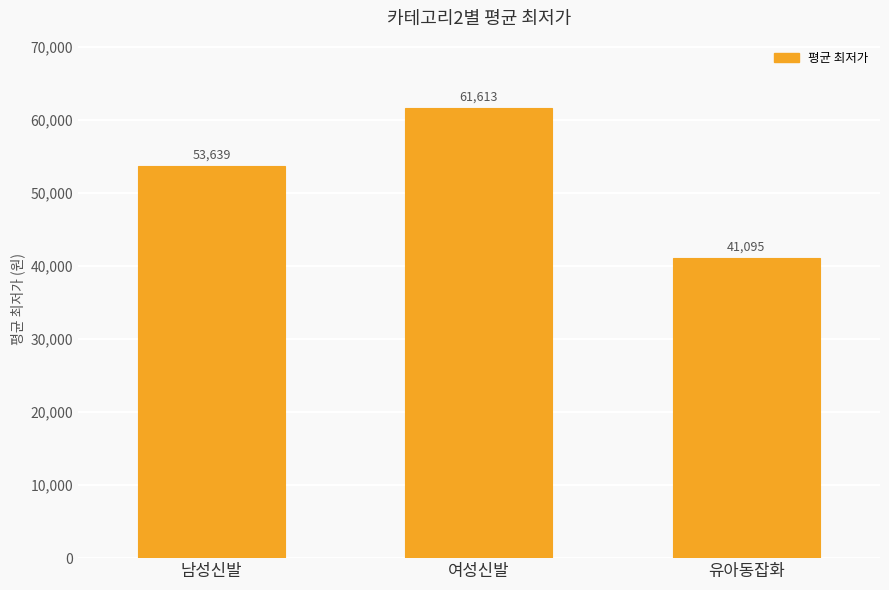

Which category has the lowest value across all series?

유아동잡화